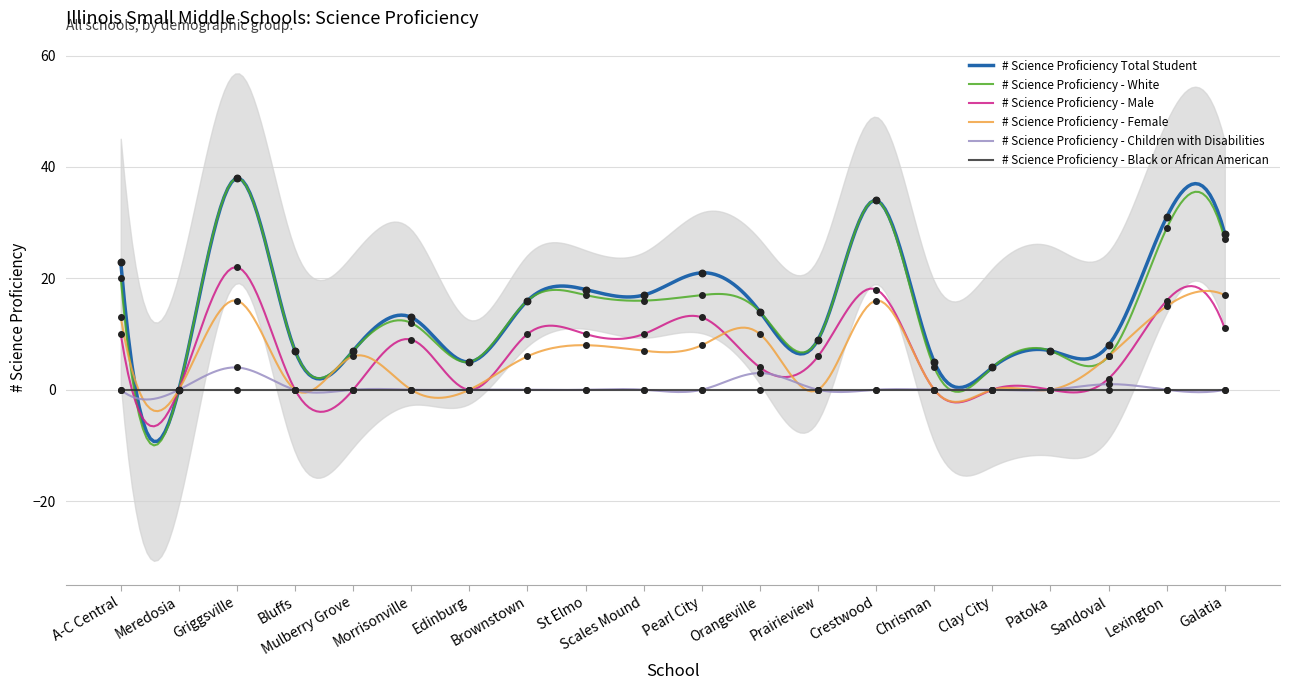

What is the total value across all series at Griggsville?

118